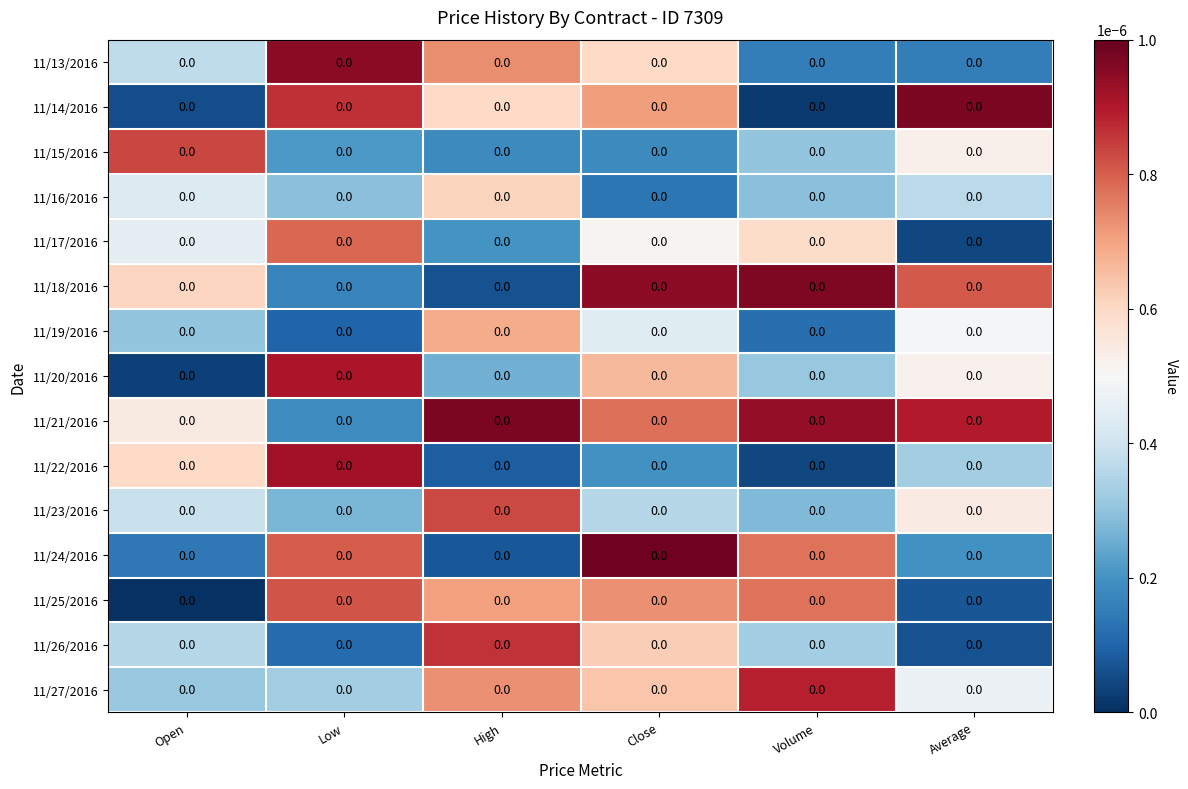

Which label corresponds to the smallest value in the chart?

Open